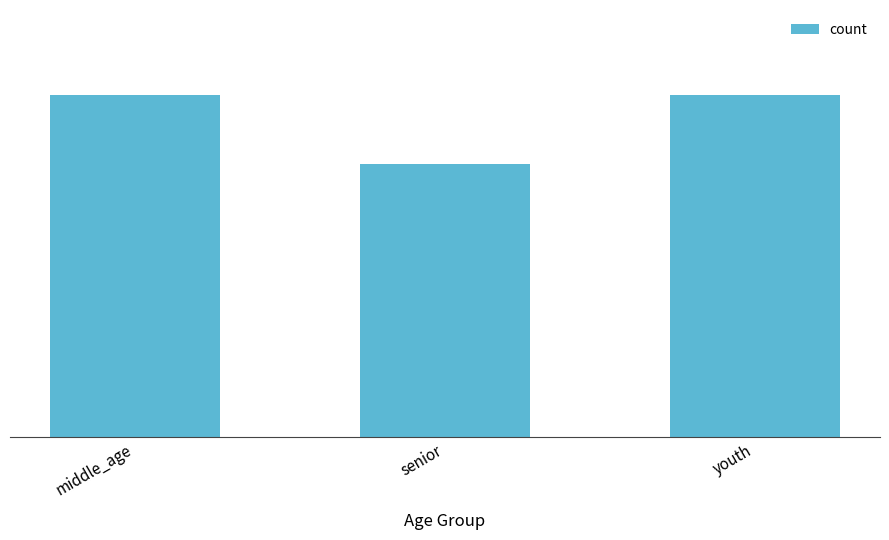

How many values are between 4 and 5?

3